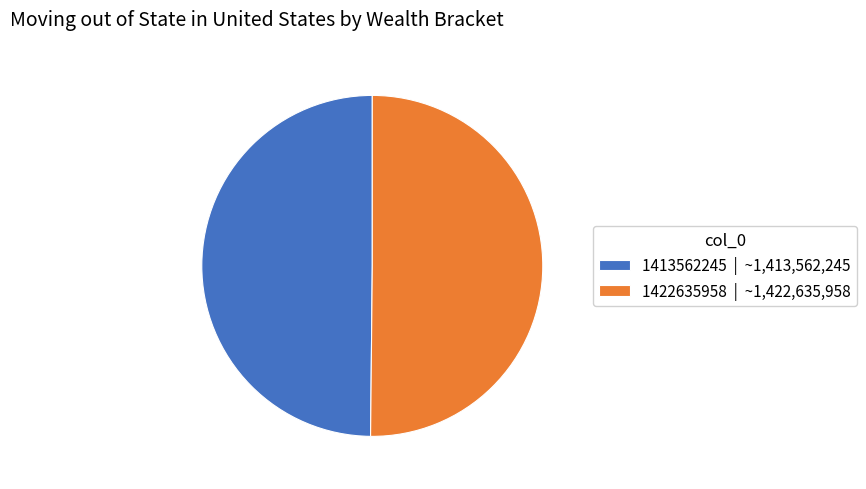

Do 1422635958 | ~1,422,635,958 and 1413562245 | ~1,413,562,245 together represent more than half of the pie?

Yes